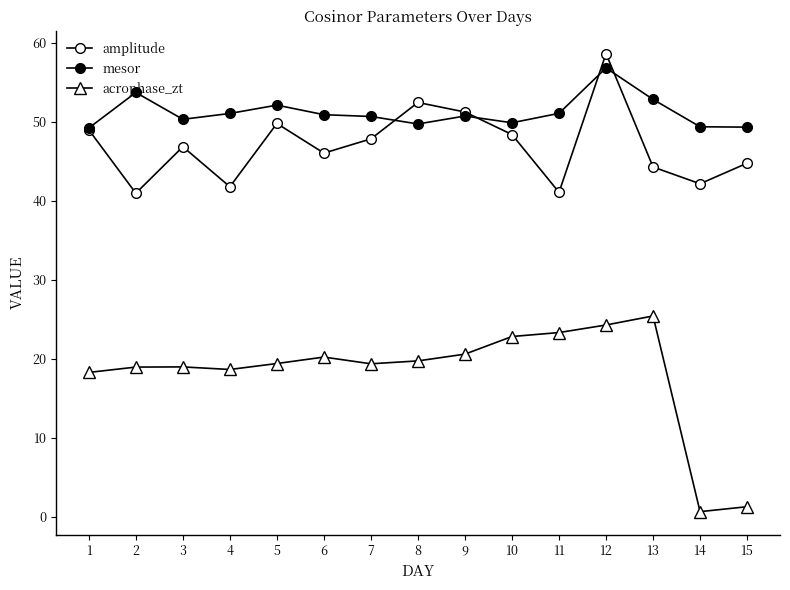

Read the mesor value at 13.

52.9